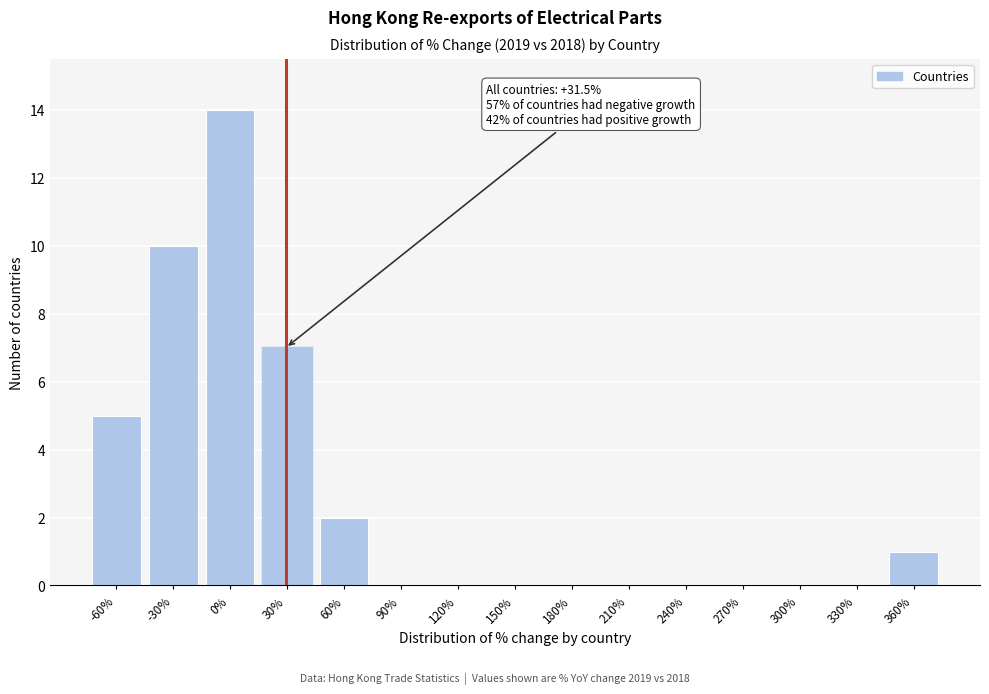

Reading left to right, extract all data points from this chart.

-60%=5	-30%=10	0%=14	30%=7	60%=2	90%=0	120%=0	150%=0	180%=0	210%=0	240%=0	270%=0	300%=0	330%=0	360%=1